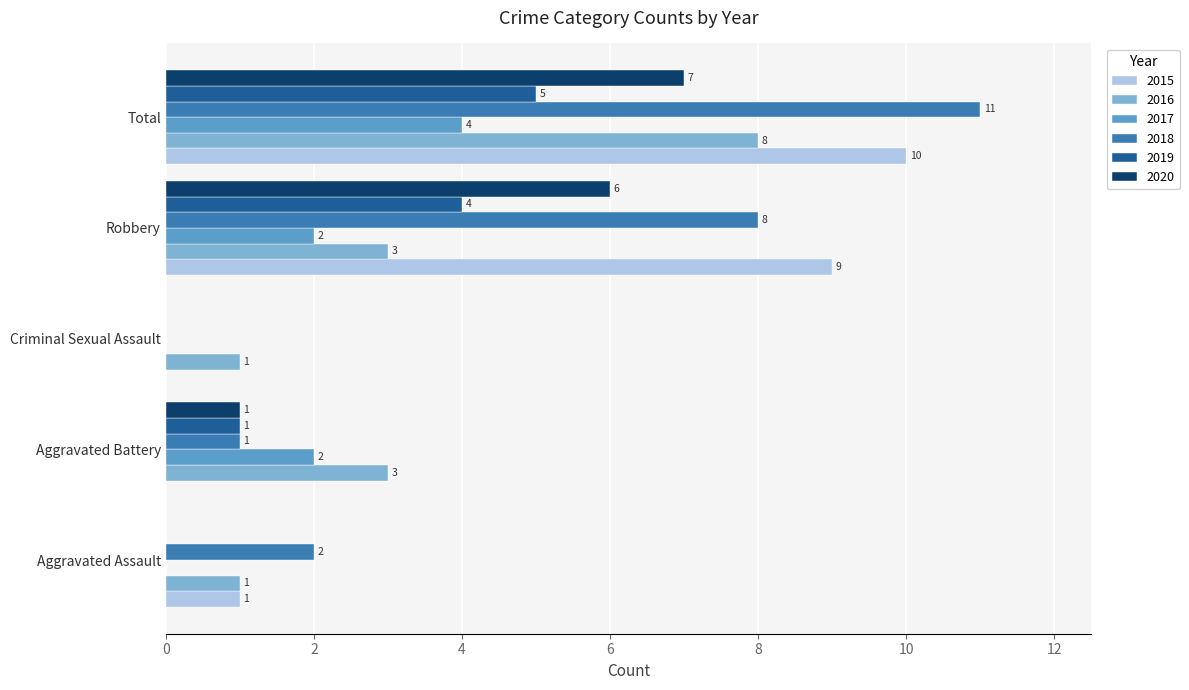

Is the value of 2019 at Aggravated Assault greater than the value of 2020 at Robbery?

No